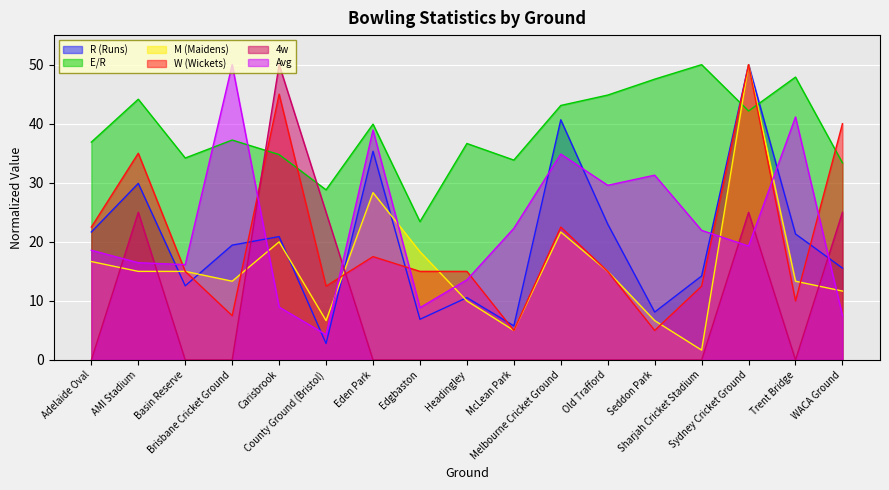

After their last crossing, which series has the higher values: M (Maidens) or W (Wickets)?

W (Wickets)